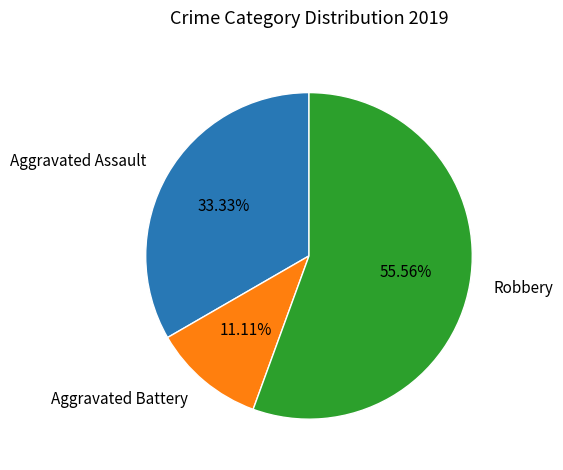

What percentage is the Aggravated Assault slice, to the nearest percent?

33%